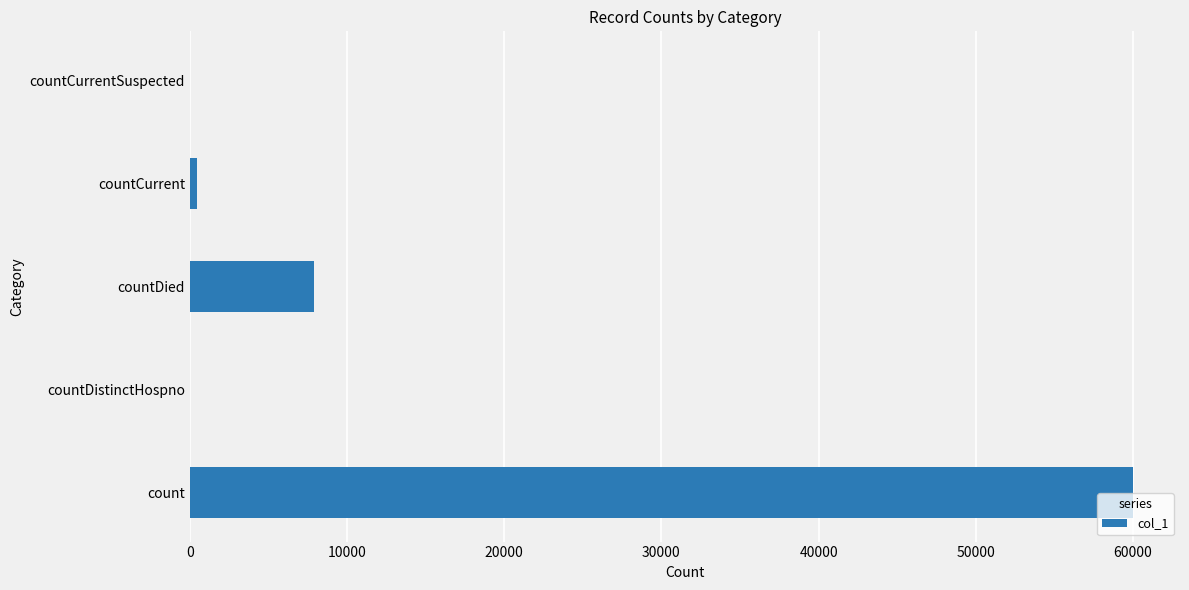

Are the bars grouped side by side (vs. stacked)?

No